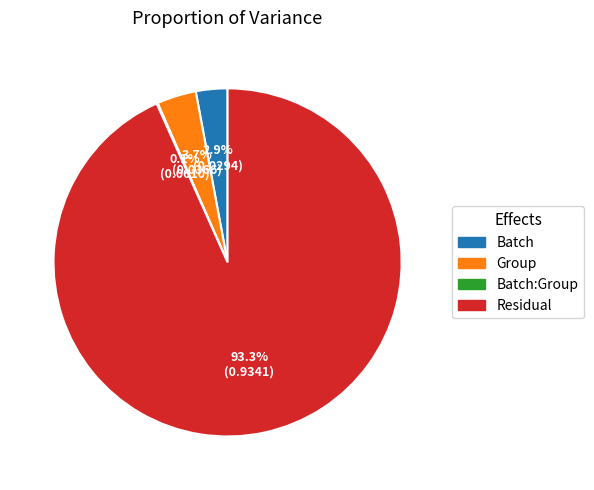

Does any single category account for the majority?

Yes